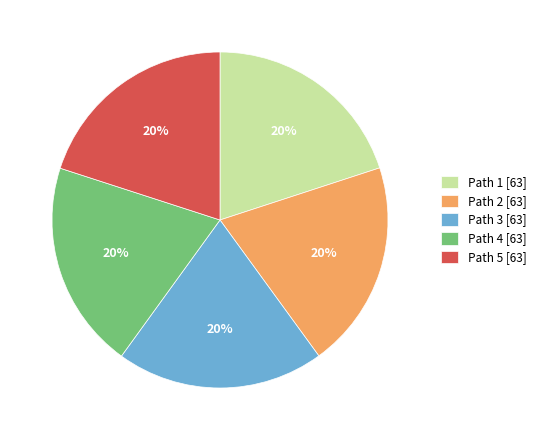

Is it true that Path 3 is 29% of the pie?

False